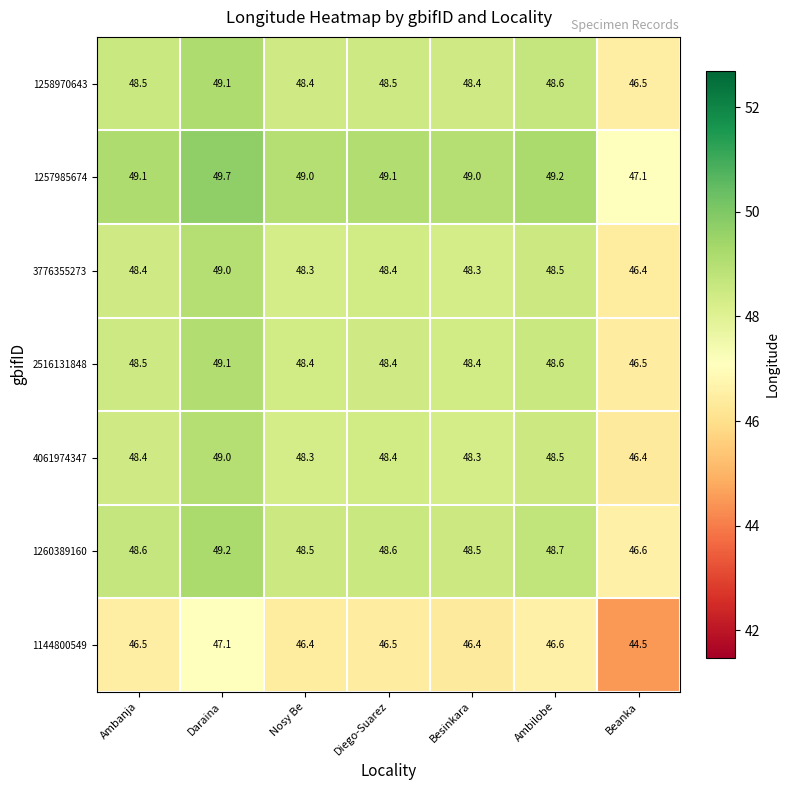

Which series has the largest total across all categories?

1257985674